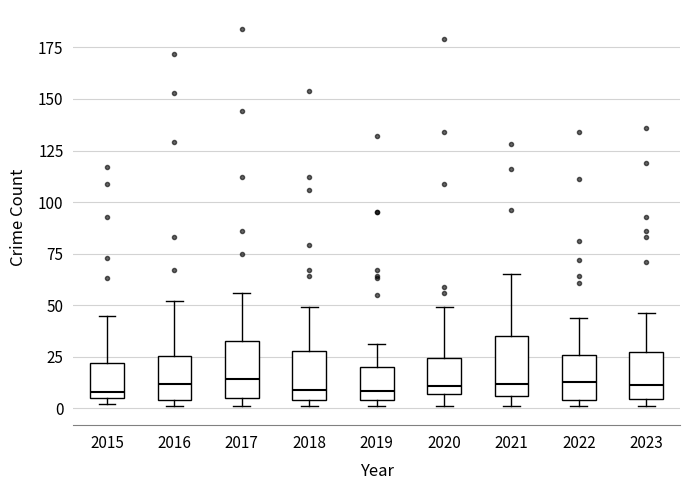

Reading left to right, read every box against the y-axis: the position of its median line, the range the box covers, and the ends of its whiskers. The values are not printed on the chart, so give them approximately, as read against the axis.

2015: median 10, box 5 to 20, whiskers 0 to 45
2016: median 10, box 5 to 25, whiskers 0 to 50
2017: median 15, box 5 to 35, whiskers 0 to 55
2018: median 10, box 5 to 30, whiskers 0 to 50
2019: median 10, box 5 to 20, whiskers 0 to 30
2020: median 10, box 5 to 25, whiskers 0 to 50
2021: median 10, box 5 to 35, whiskers 0 to 65
2022: median 15, box 5 to 25, whiskers 0 to 45
2023: median 10, box 5 to 30, whiskers 0 to 45